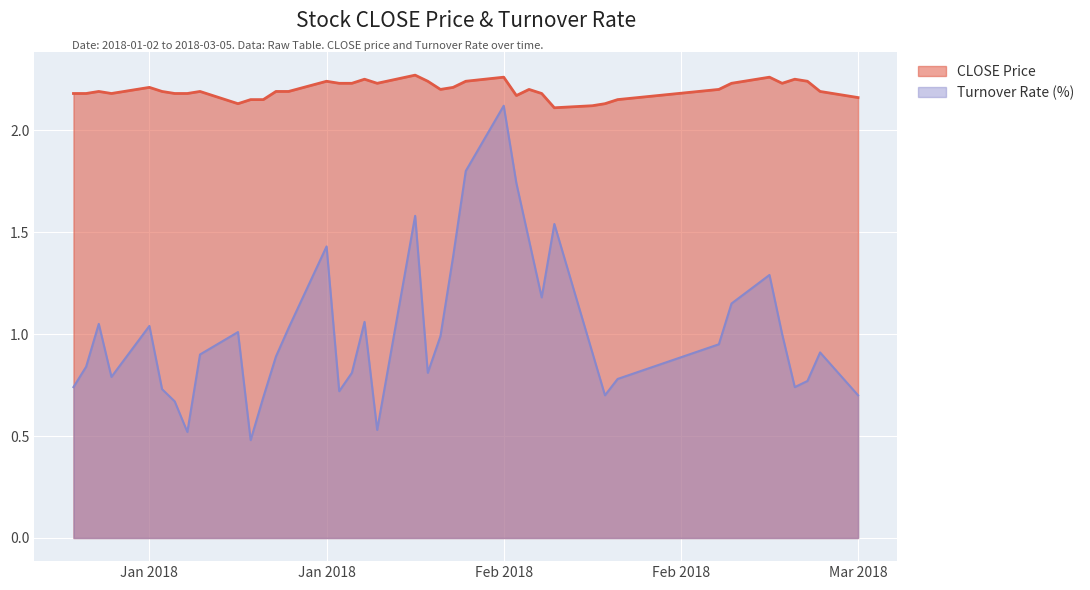

Reading right to left, list all the values displayed in this chart.

CLOSE: 2.2	2.2	2.2	2.2	2.2	2.3	2.2	2.2	2.1	2.1	2.1	2.1	2.2	2.2	2.2	2.3	2.2	2.2	2.2	2.2	2.3	2.2	2.2	2.2	2.2	2.2	2.2	2.2	2.1	2.1	2.1	2.2	2.2	2.2	2.2	2.2	2.2	2.2	2.2	2.2
TRN_RT: 0.7	0.9	0.8	0.7	1.0	1.3	1.1	0.9	0.8	0.7	0.9	1.5	1.2	1.5	1.7	2.1	1.8	1.4	1.0	0.8	1.6	0.5	1.1	0.8	0.7	1.4	1.0	0.9	0.7	0.5	1.0	0.9	0.5	0.7	0.7	1.0	0.8	1.1	0.8	0.7